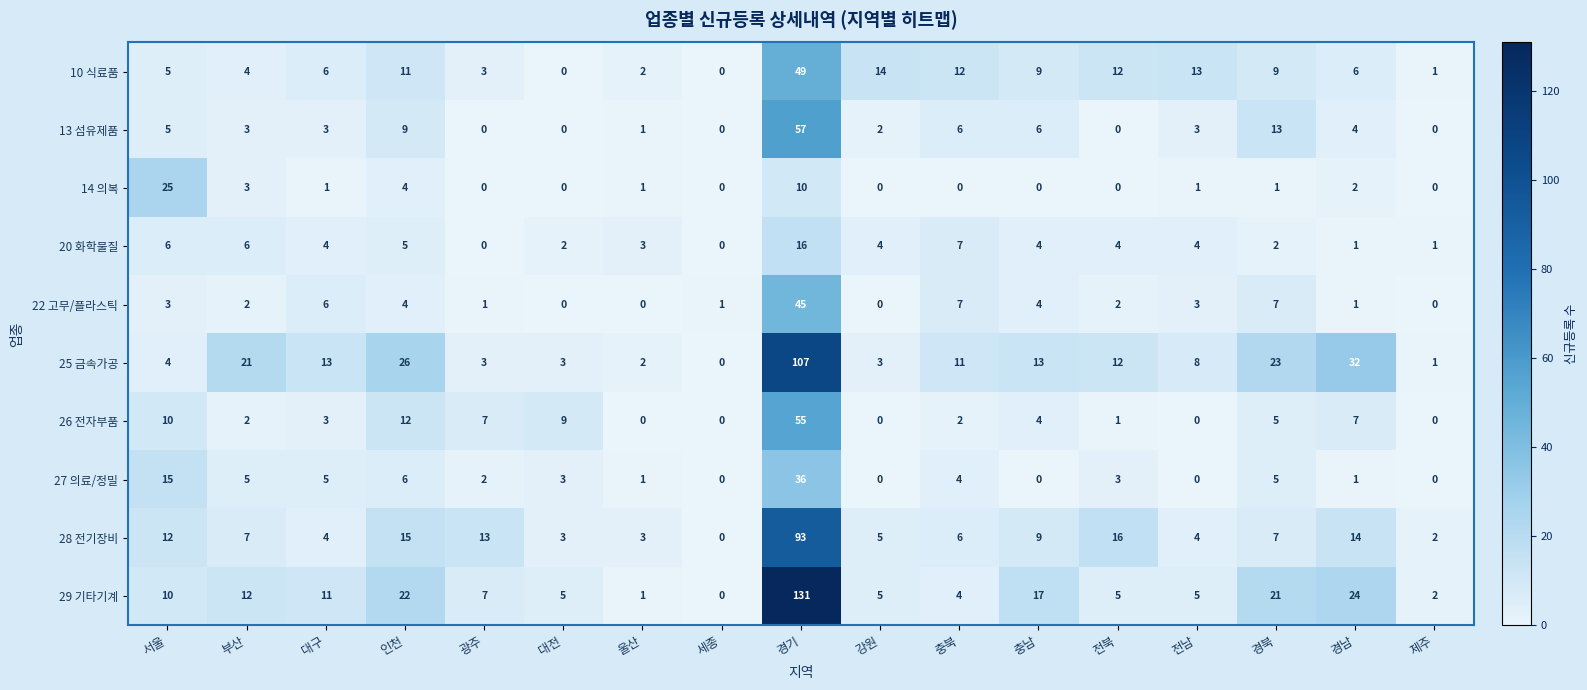

What is the greatest value displayed?

131